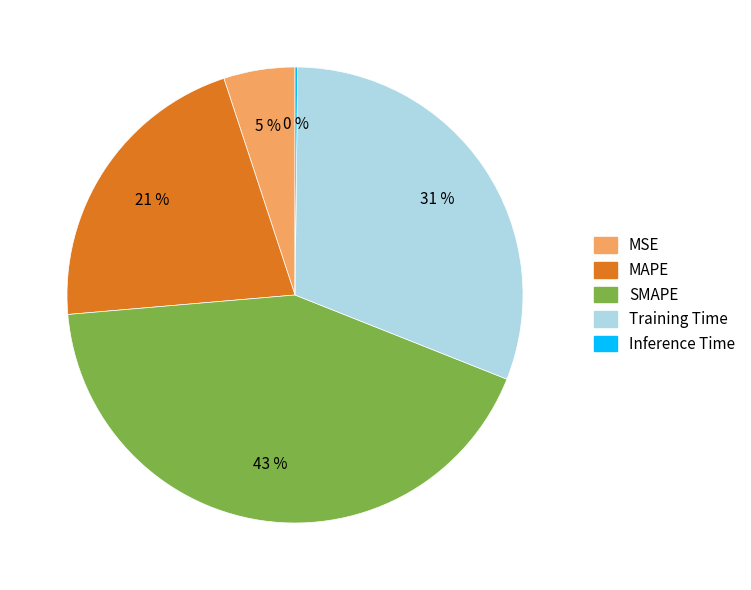

Does MSE represent more than half of the total?

No